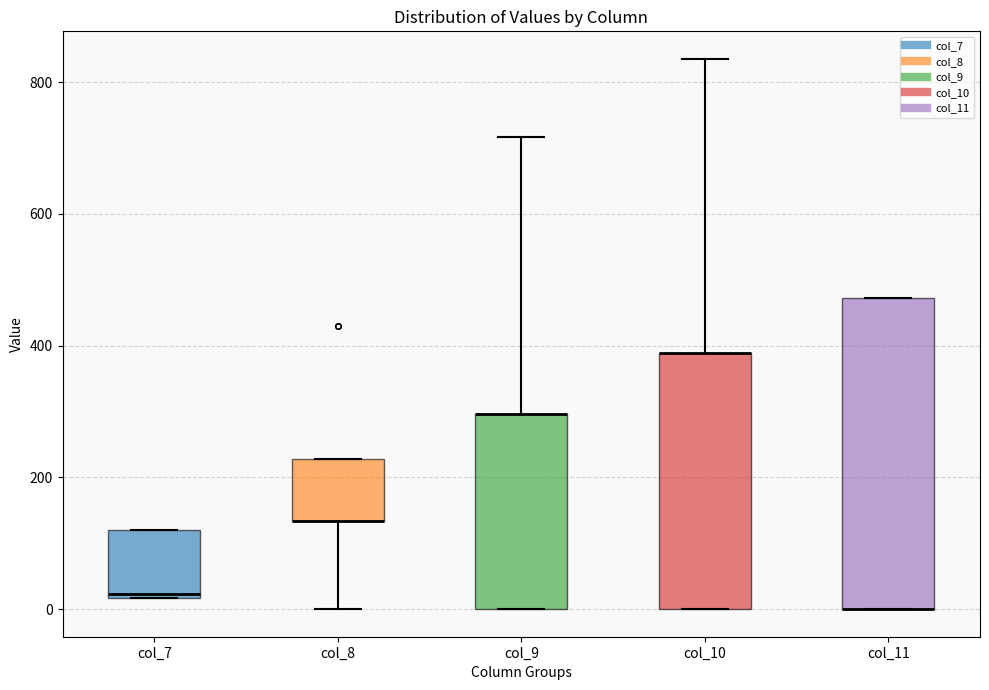

Reading left to right, read every box against the y-axis: the position of its median line, the range the box covers, and the ends of its whiskers. The values are not printed on the chart, so give them approximately, as read against the axis.

col_7: median 20, box 20 to 120, whiskers 20 to 120
col_8: median 140 (drawn on the box's lower edge), box 140 to 220, whiskers 0 to 220
col_9: median 300 (drawn on the box's upper edge), box 0 to 300, whiskers 0 to 720
col_10: median 380 (drawn on the box's upper edge), box 0 to 380, whiskers 0 to 840
col_11: median 0 (drawn on the box's lower edge), box 0 to 480, whiskers 0 to 480